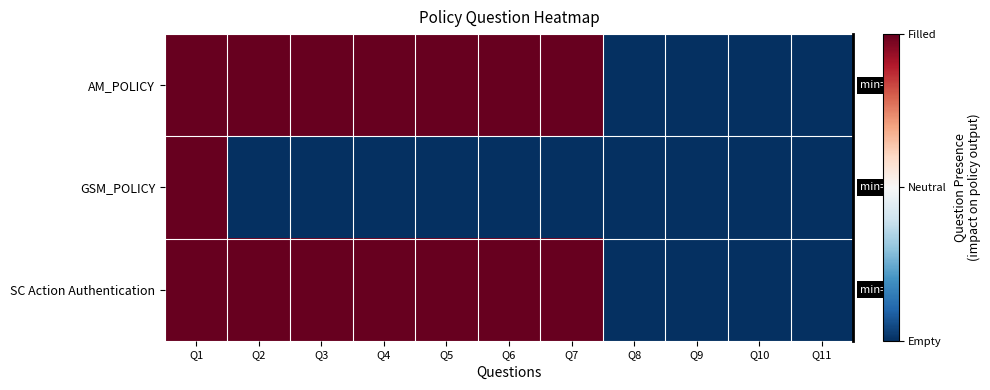

Reading left to right, list all the values displayed in this chart.

AM_POLICY: Q1=1	Q2=1	Q3=1	Q4=1	Q5=1	Q6=1	Q7=1	Q8=-1	Q9=-1	Q10=-1	Q11=-1
GSM_POLICY: Q1=1	Q2=-1	Q3=-1	Q4=-1	Q5=-1	Q6=-1	Q7=-1	Q8=-1	Q9=-1	Q10=-1	Q11=-1
SC Action Authentication: Q1=1	Q2=1	Q3=1	Q4=1	Q5=1	Q6=1	Q7=1	Q8=-1	Q9=-1	Q10=-1	Q11=-1